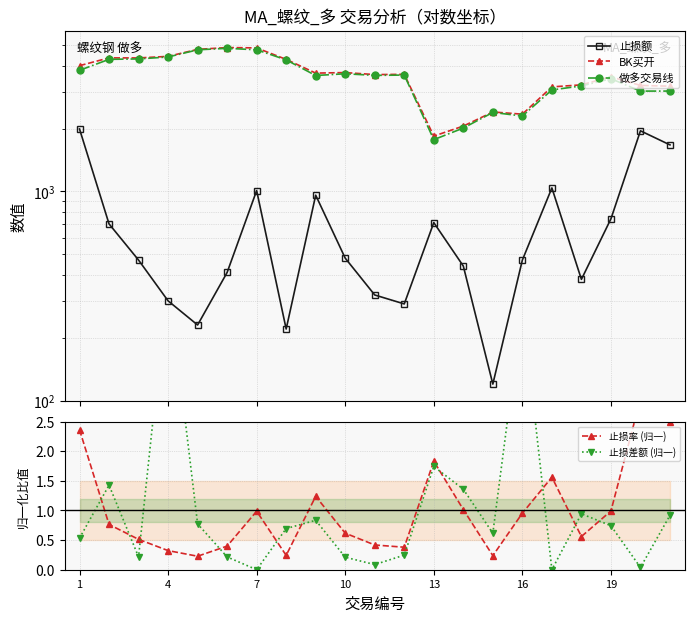

What are all the series names shown in the legend?

止损额, BK买开, 做多交易线, 止损率 (归一), 止损差额 (归一)